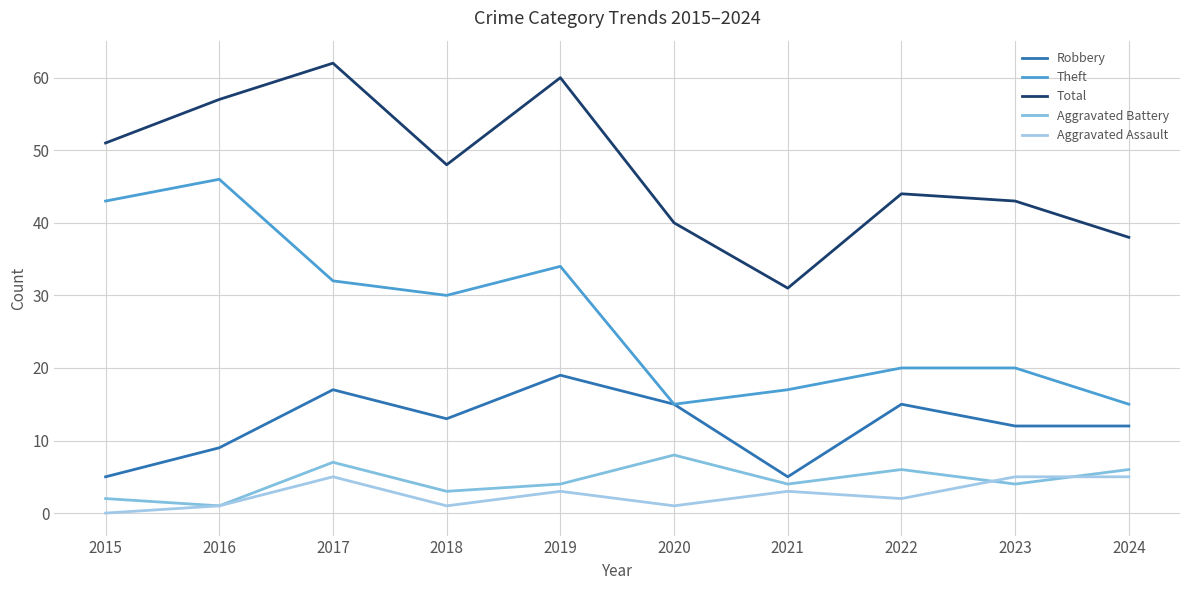

What is the total value across all series at 2023?

84